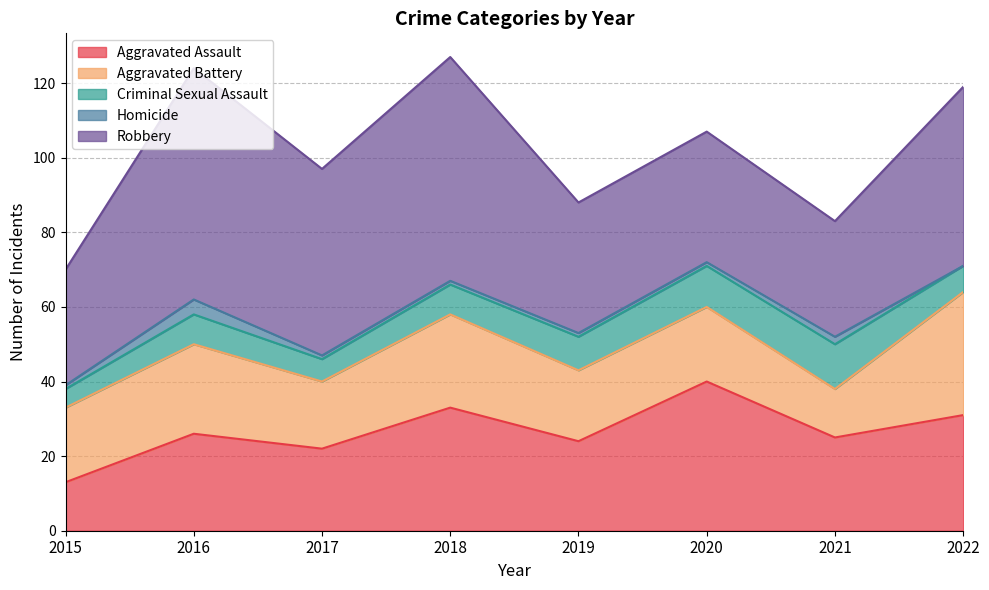

At which category is the sum across all series the highest?

2018